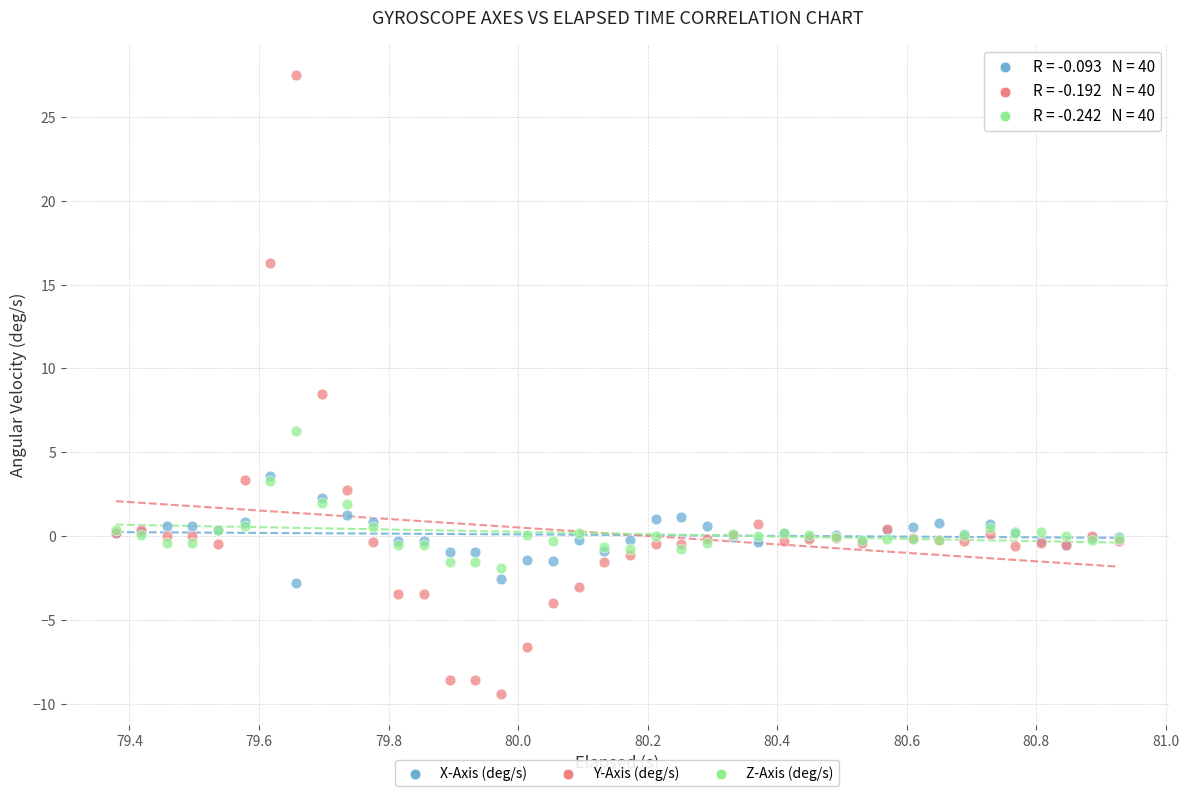

In the Y-Axis (deg/s) series, what Y value is closest to 9?

8.5